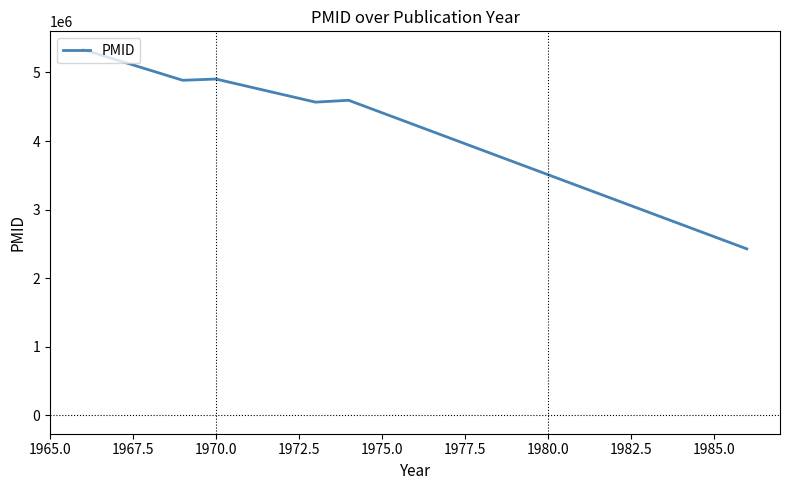

What is the minimum value shown in the chart?

2428387